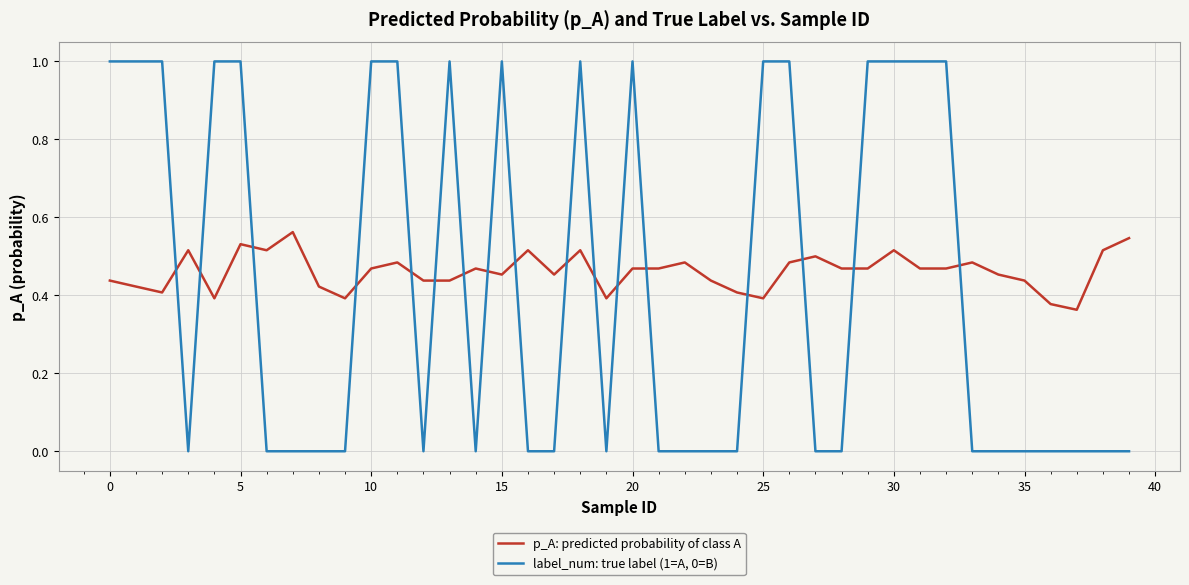

Rank the series by their maximum value, from highest to lowest.

label_num: true label (1=A, 0=B), p_A: predicted probability of class A